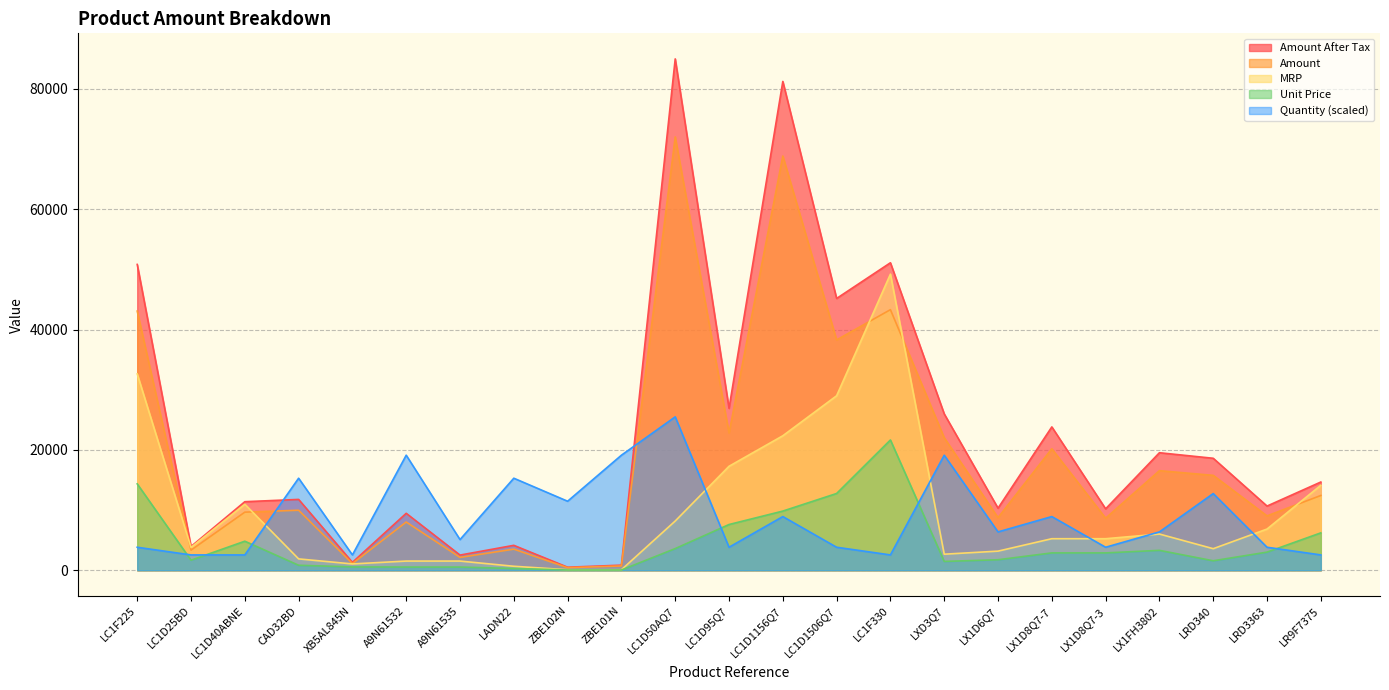

What is the sum of all Amount After Tax values?

520034.9